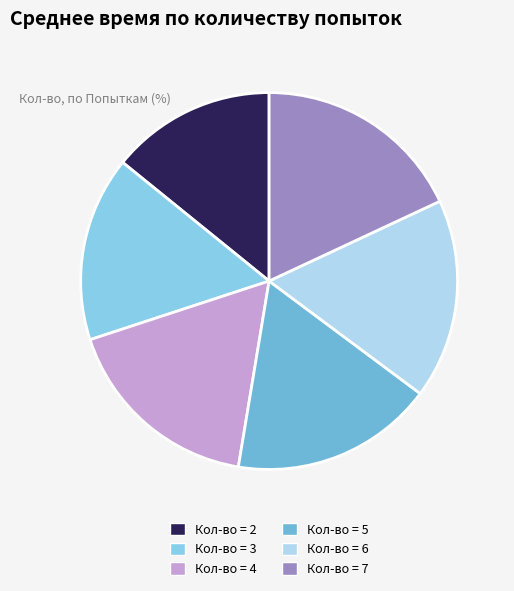

How many segments does this pie chart have?

6